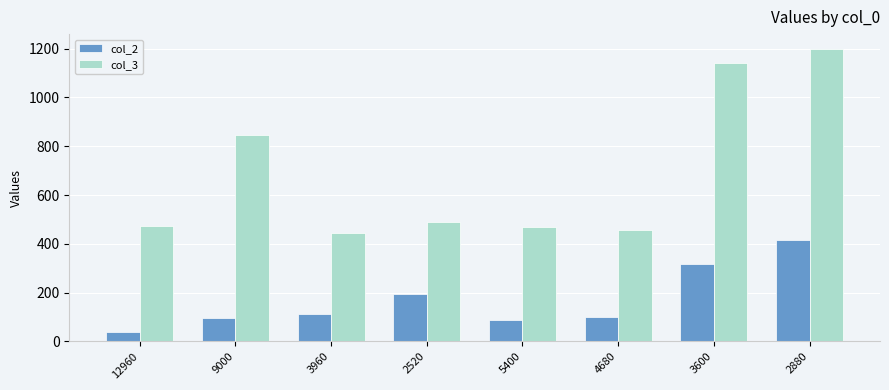

Where is col_2 nearest to the value 226?

2520